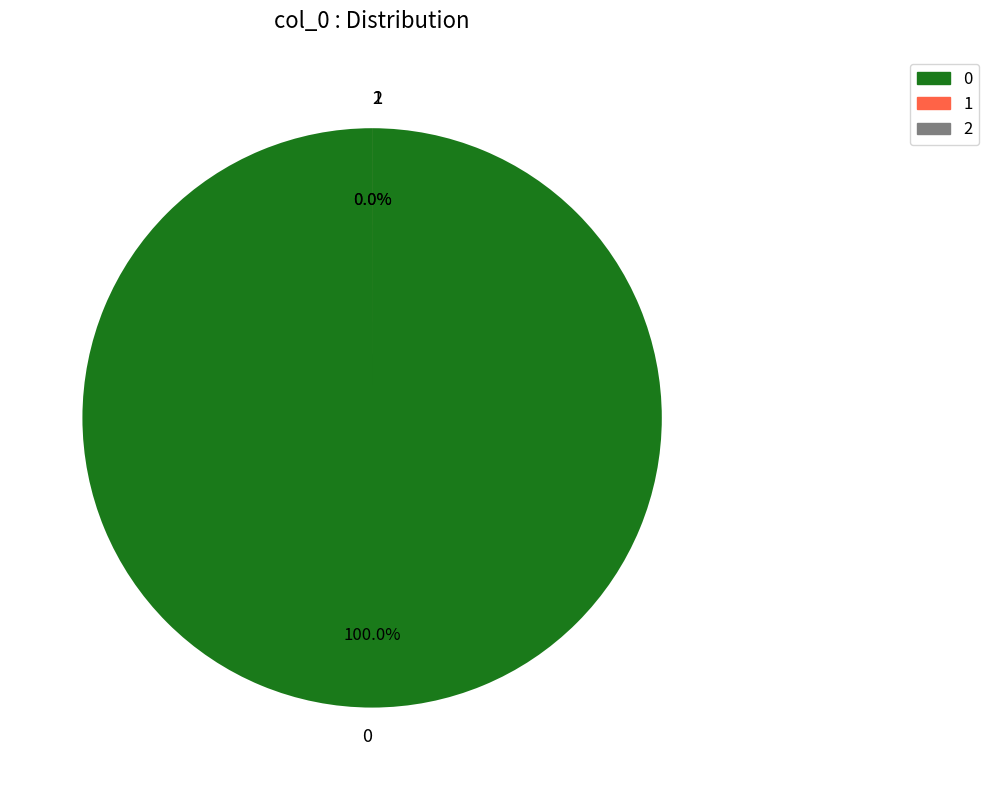

To the nearest percent, what is the combined percentage of 2 and 0?

100%